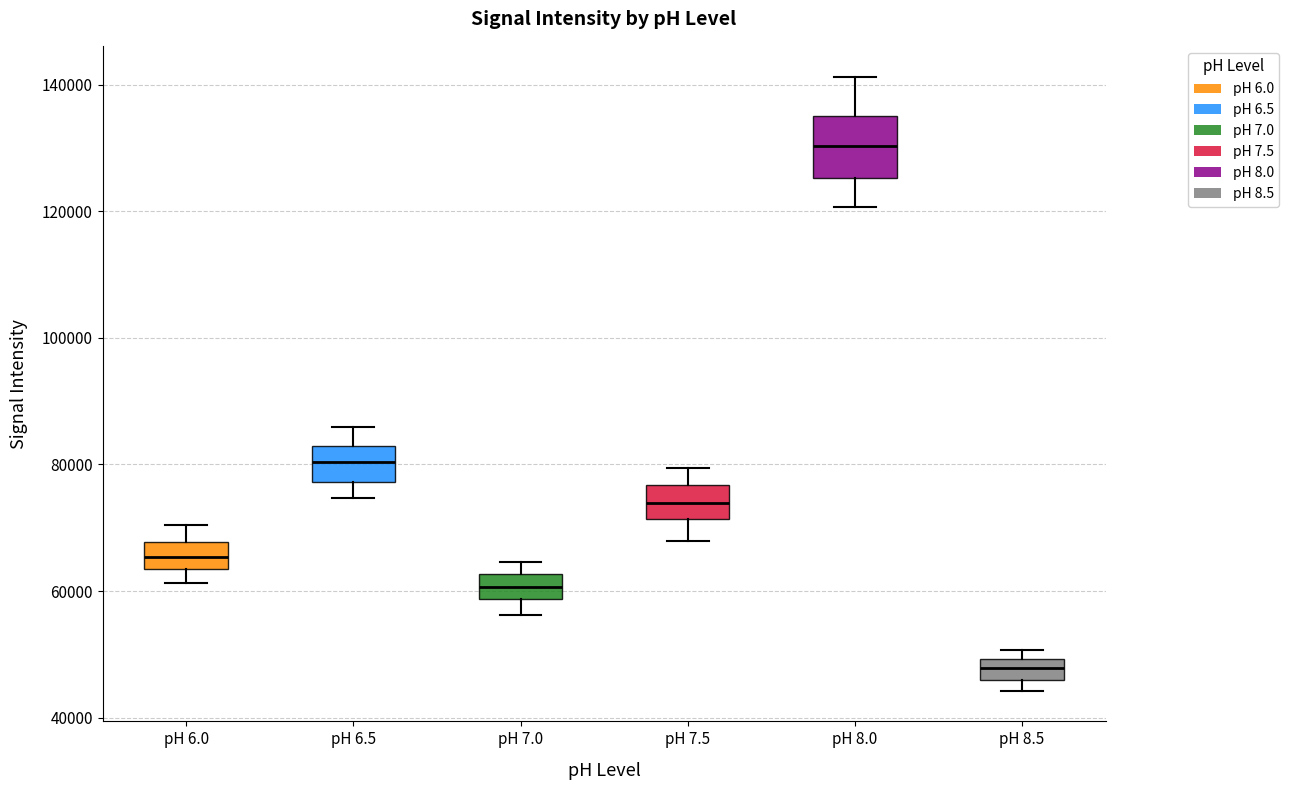

Reading left to right, transcribe this box plot: for each box, give where its median line is, the range the box spans, and where its two whiskers end, as read against the y-axis. The values are not printed on the chart, so give them approximately, as read against the axis.

pH 6.0: median 66000, box 64000 to 68000, whiskers 62000 to 70000
pH 6.5: median 80000, box 78000 to 82000, whiskers 74000 to 86000
pH 7.0: median 60000, box 58000 to 62000, whiskers 56000 to 64000
pH 7.5: median 74000, box 72000 to 76000, whiskers 68000 to 80000
pH 8.0: median 130000, box 126000 to 136000, whiskers 120000 to 142000
pH 8.5: median 48000, box 46000 to 50000, whiskers 44000 to 50000 (just above the box's upper edge)